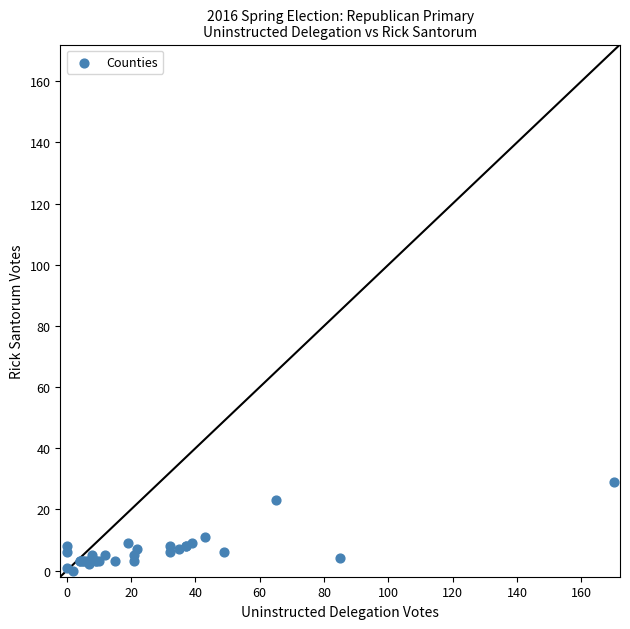

What Y value in the scatter plot is closest to 14?

11